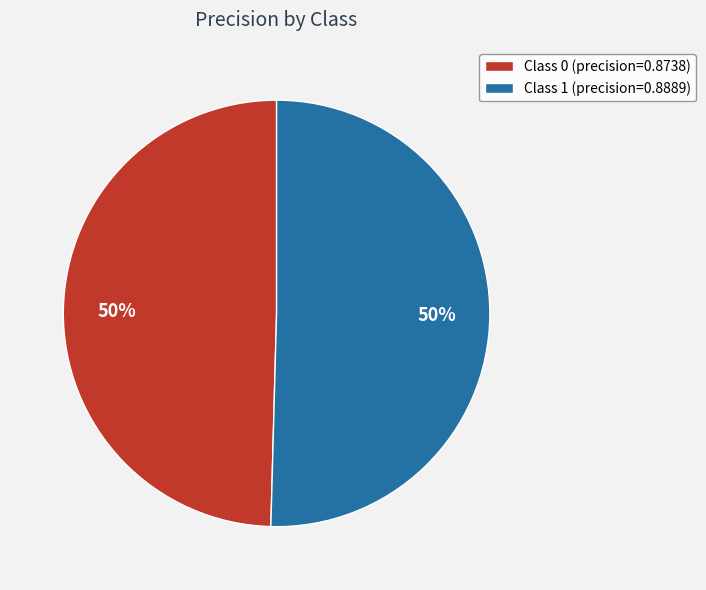

How many slices are in this pie chart?

2